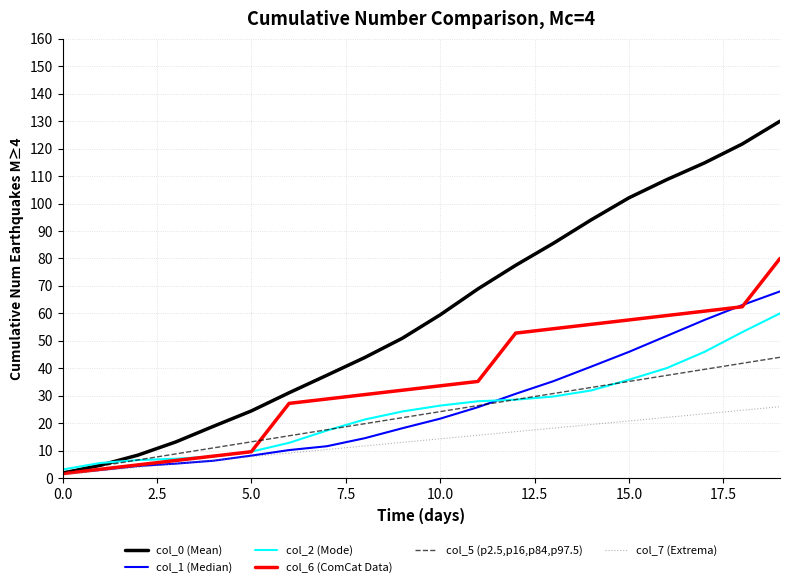

Which series has the largest total across all categories?

col_0 (Mean)